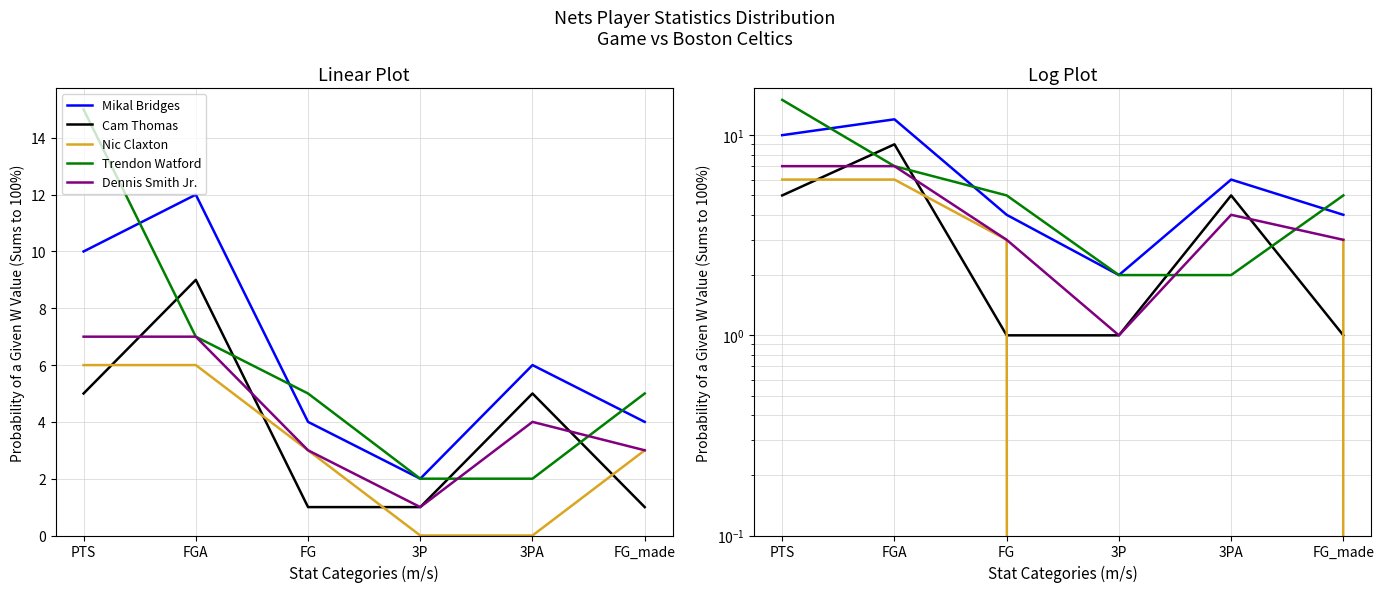

Does the chart have visible grid lines?

Yes